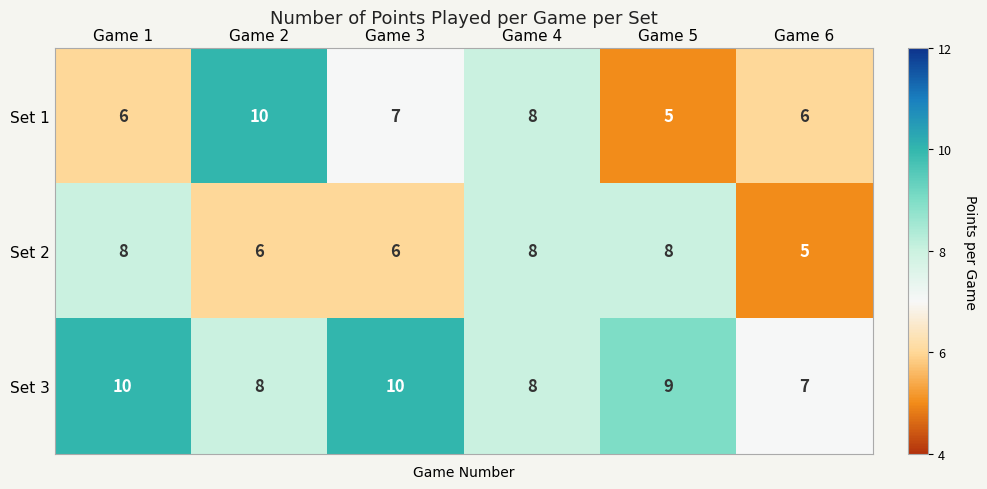

Read the Set 2 value at Game 2.

6